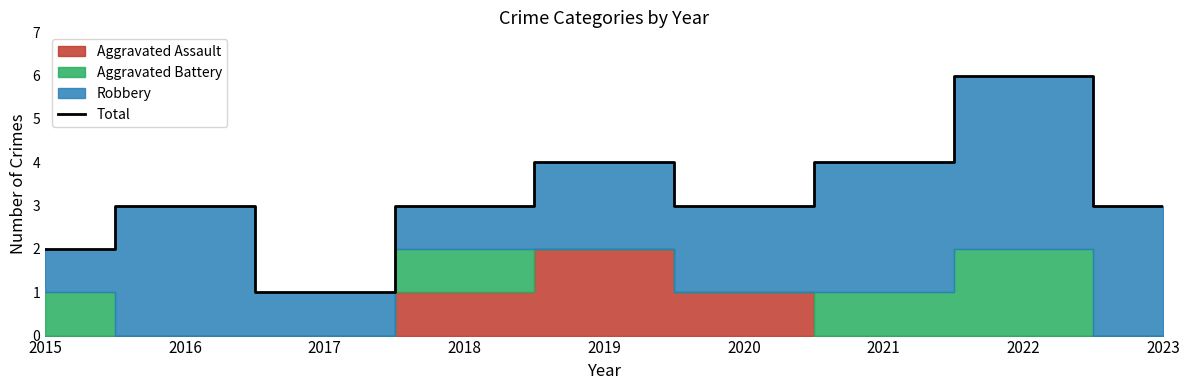

Between 2018 and 2020, which is larger?

2018